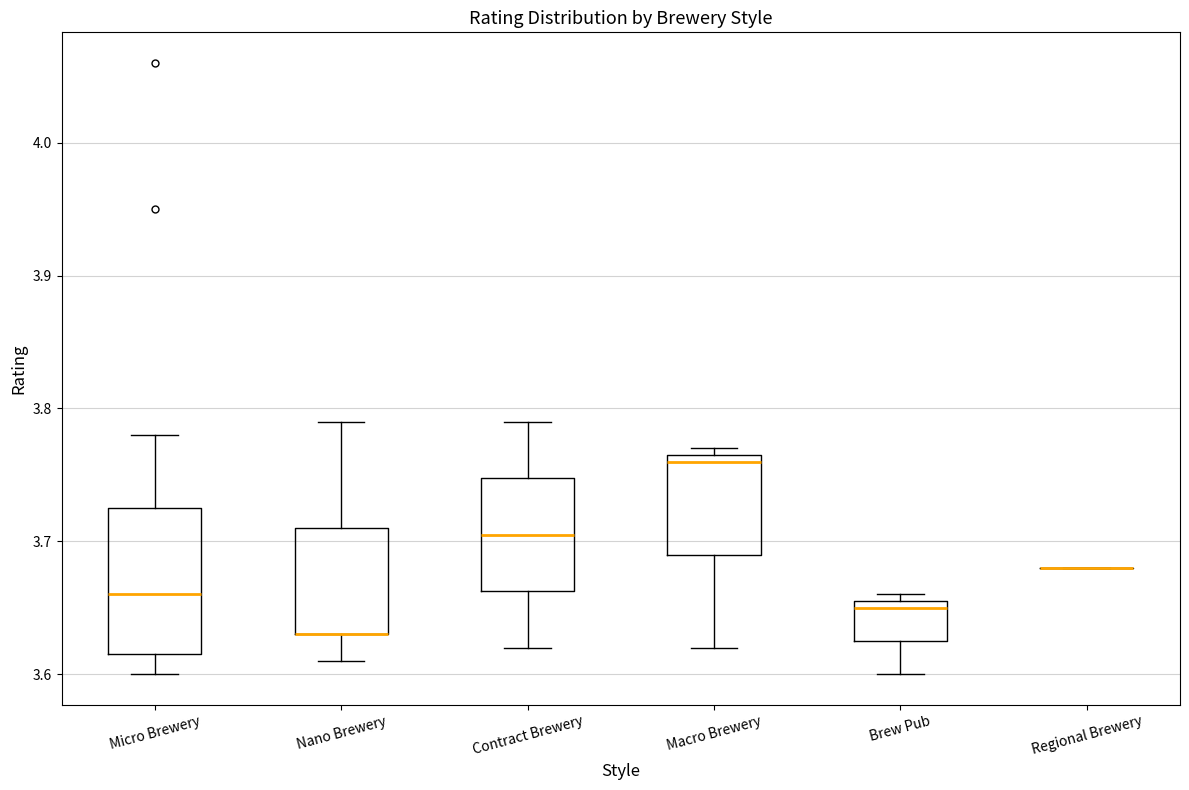

Where does the median line of the box for Macro Brewery sit on the y-axis? The values are not printed on the chart, so give them approximately, as read against the axis.

3.76